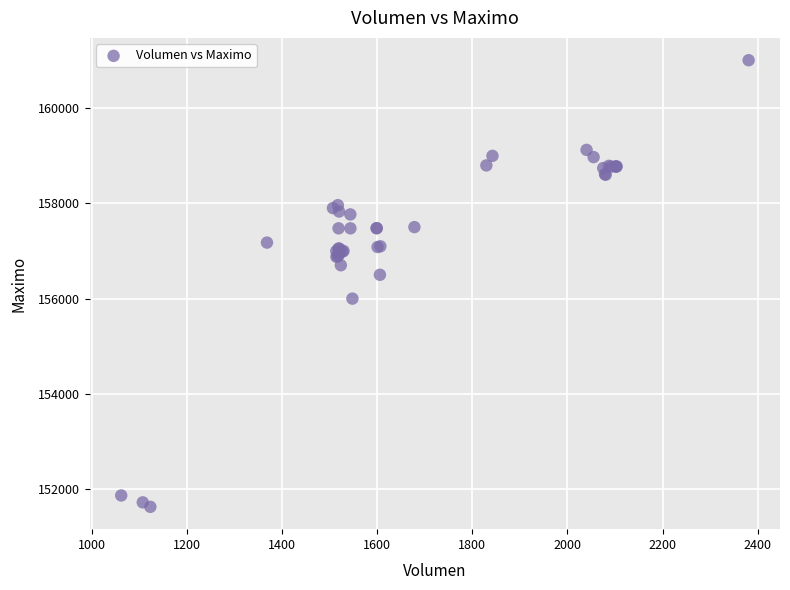

What Y value in the scatter plot is closest to 156316?

156500